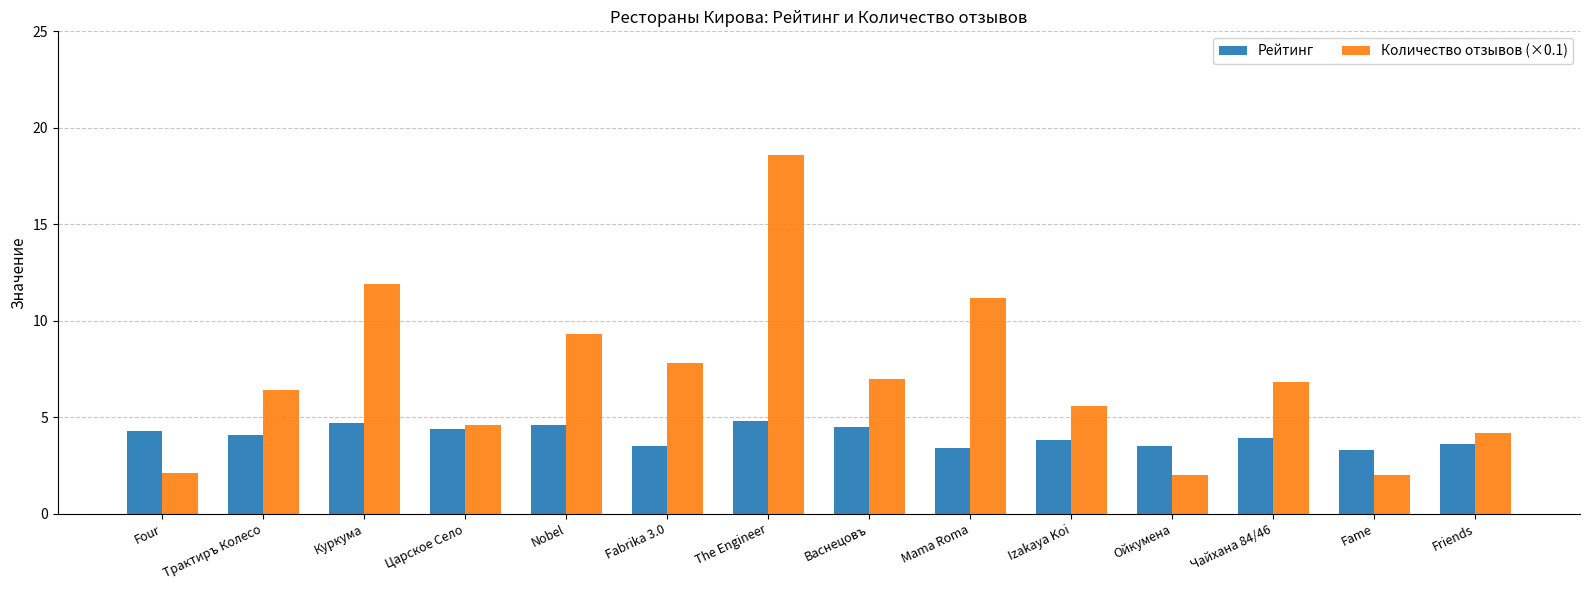

What is the difference between the maximum and minimum values in the Количество отзывов (×0.1) series?

16.6